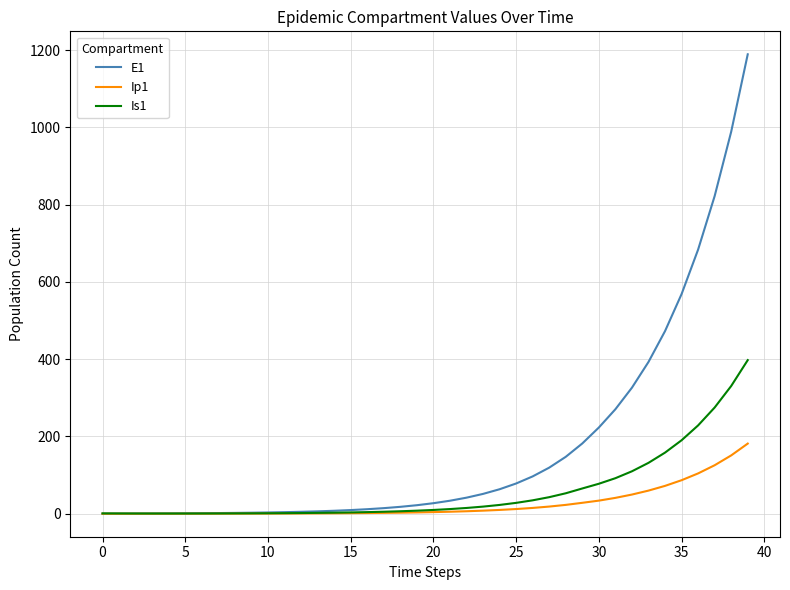

Which series has the largest total across all categories?

E1